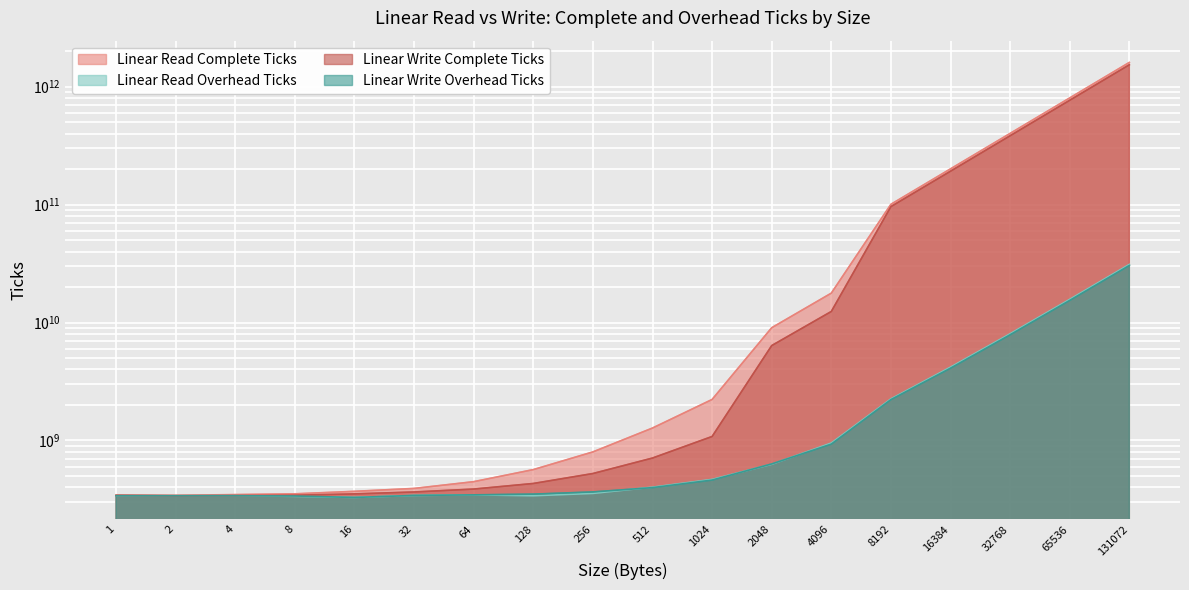

What are all the series names shown in the legend?

Linear Read Complete Ticks, Linear Read Overhead Ticks, Linear Write Complete Ticks, Linear Write Overhead Ticks